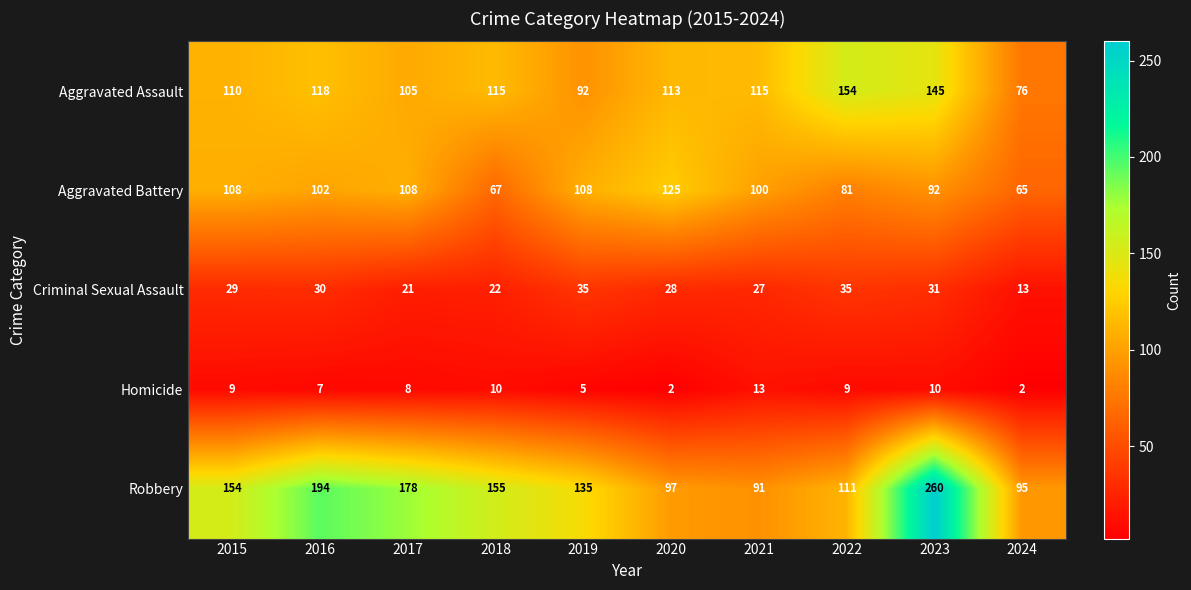

What is the average value of the Criminal Sexual Assault series?

27